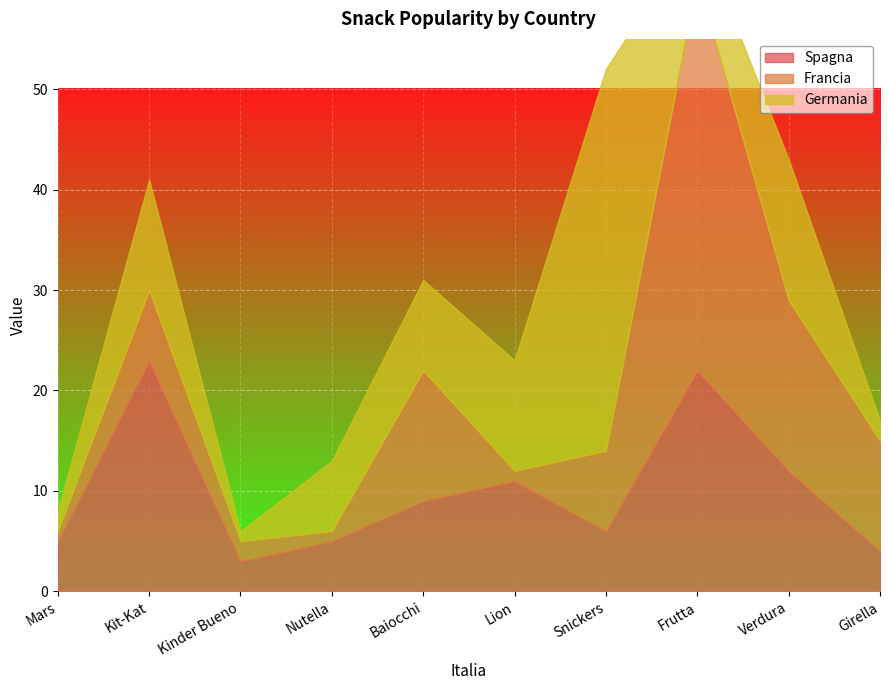

Which has a higher value, Mars or Frutta?

Frutta